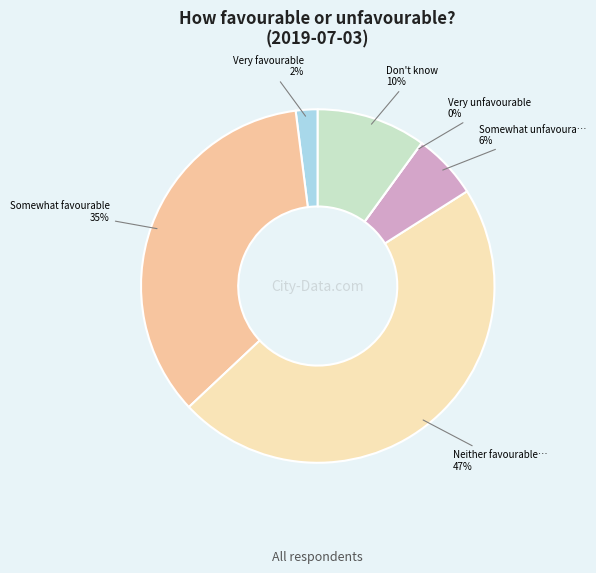

Is there a majority slice in this chart?

No